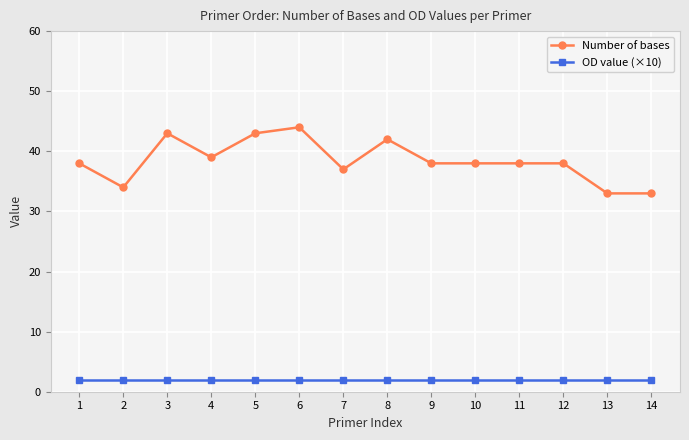

Which series has the largest total across all categories?

Number of bases